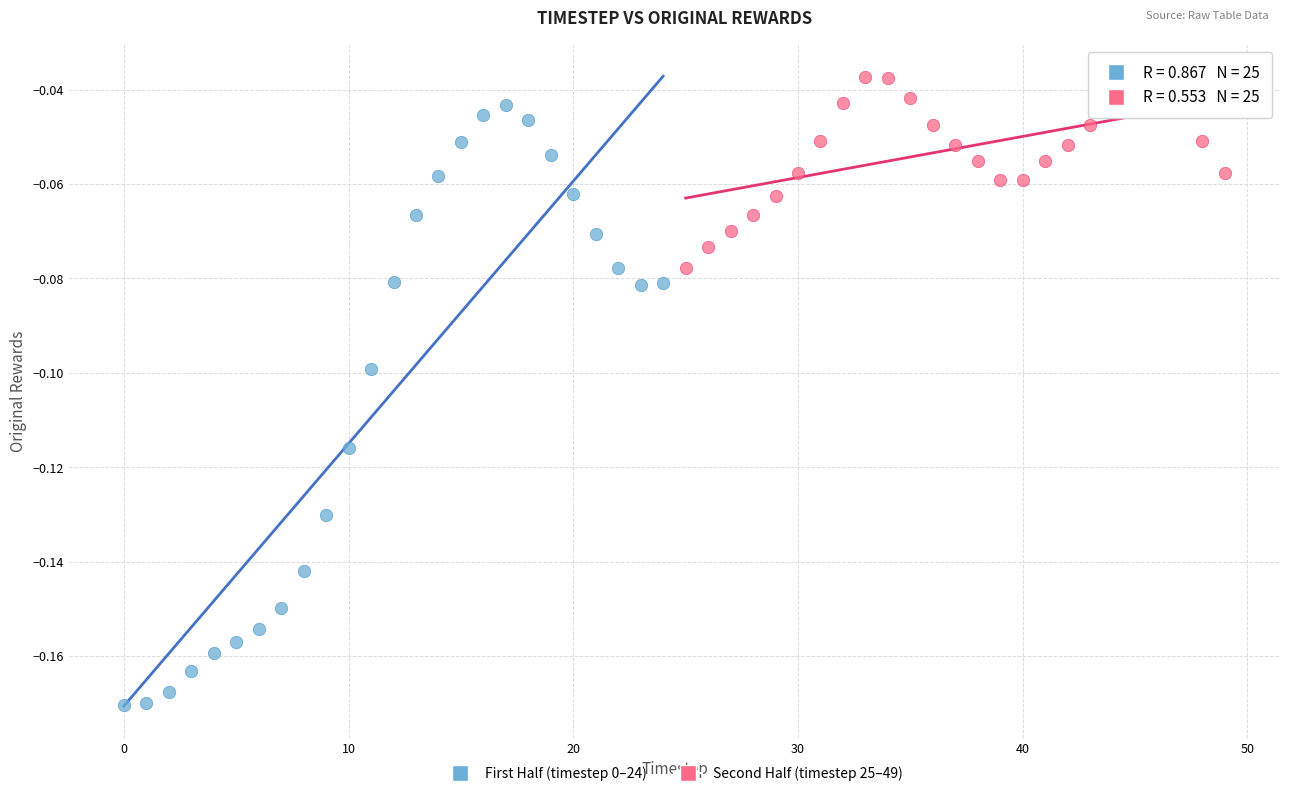

Which series reaches the maximum Y coordinate?

Second Half (timestep 25–49)